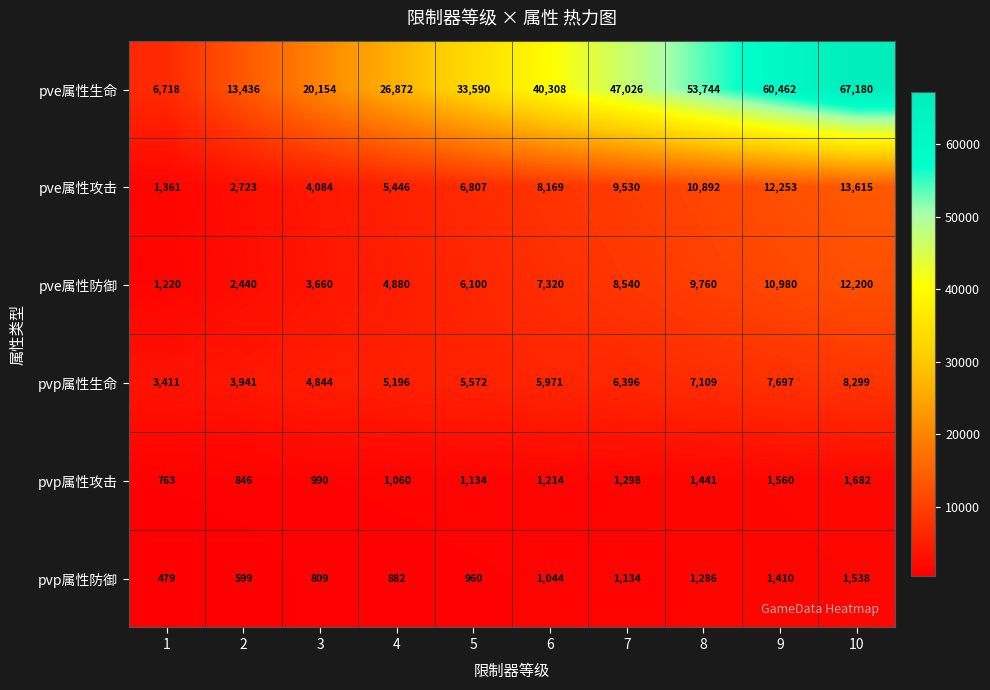

Which series has the largest range (max minus min)?

pve属性生命